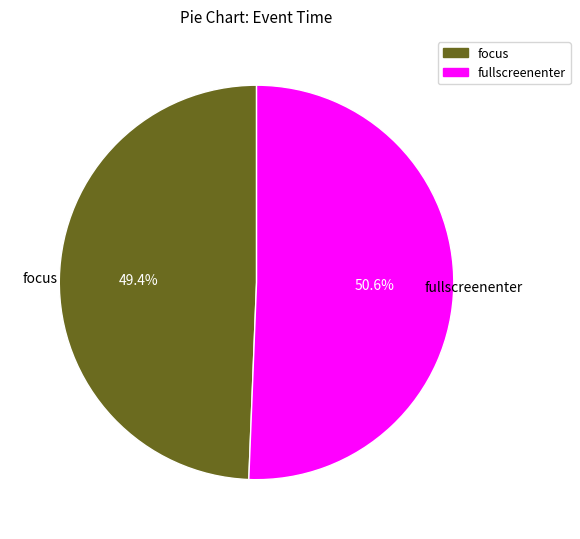

Rank the categories by value from lowest to highest.

focus, fullscreenenter